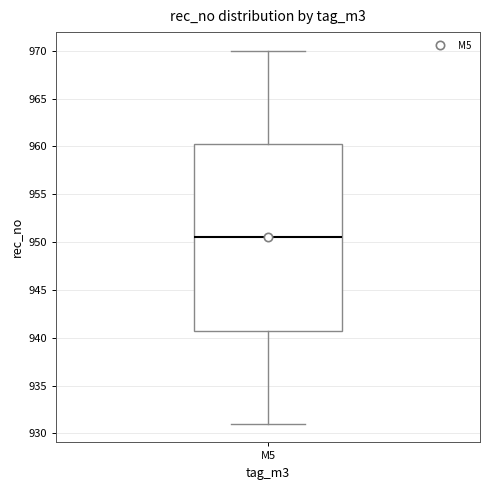

Transcribe this box plot: give where the median line is, the range the box spans, and where the two whiskers end, as read against the y-axis. The values are not printed on the chart, so give them approximately, as read against the axis.

median 950.5, box 941.0 to 960.5, whiskers 931.0 to 970.0